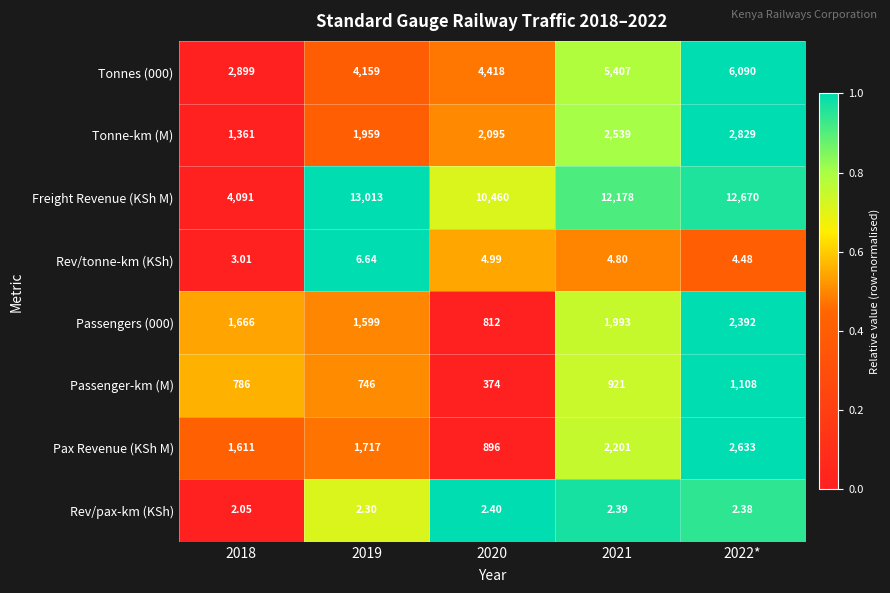

Which series has the widest spread of values?

Freight Revenue (KSh M)